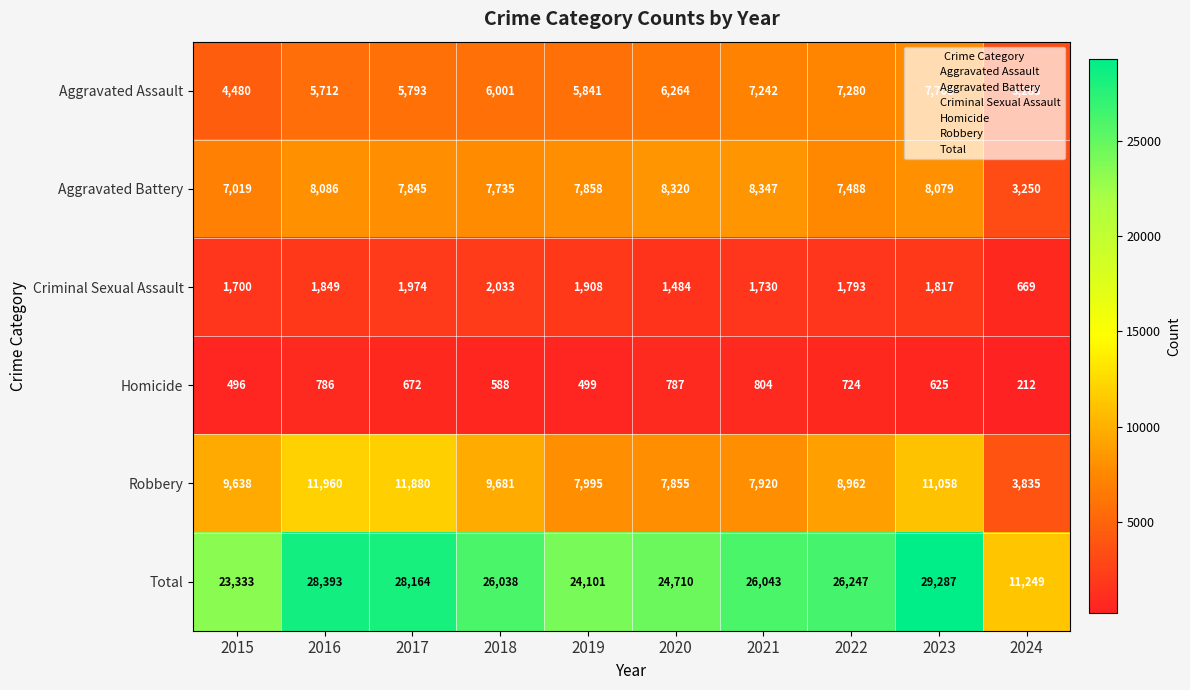

At which category is the sum across all series the highest?

2023